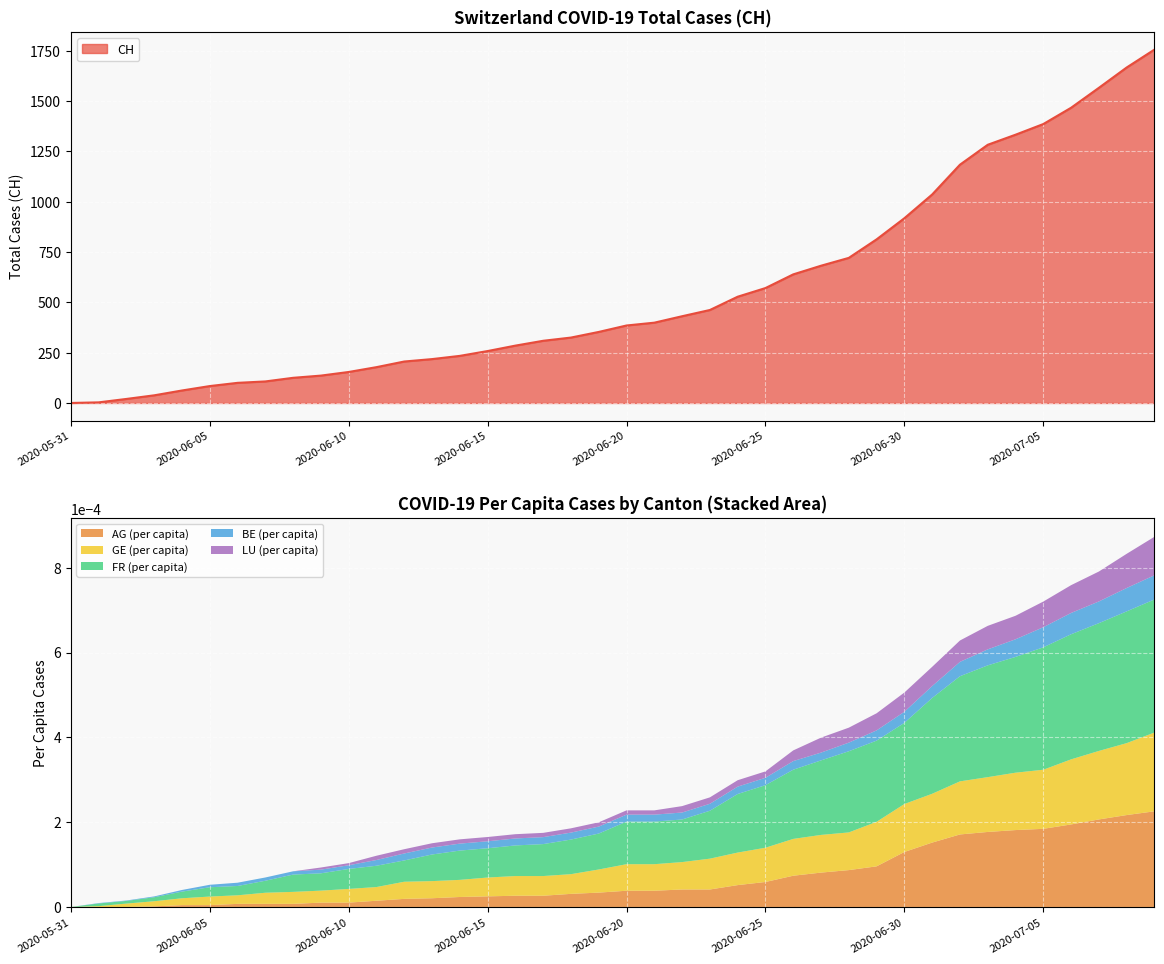

True or false: BE_pc has a value of 0.0 at 2020-06-17.

True